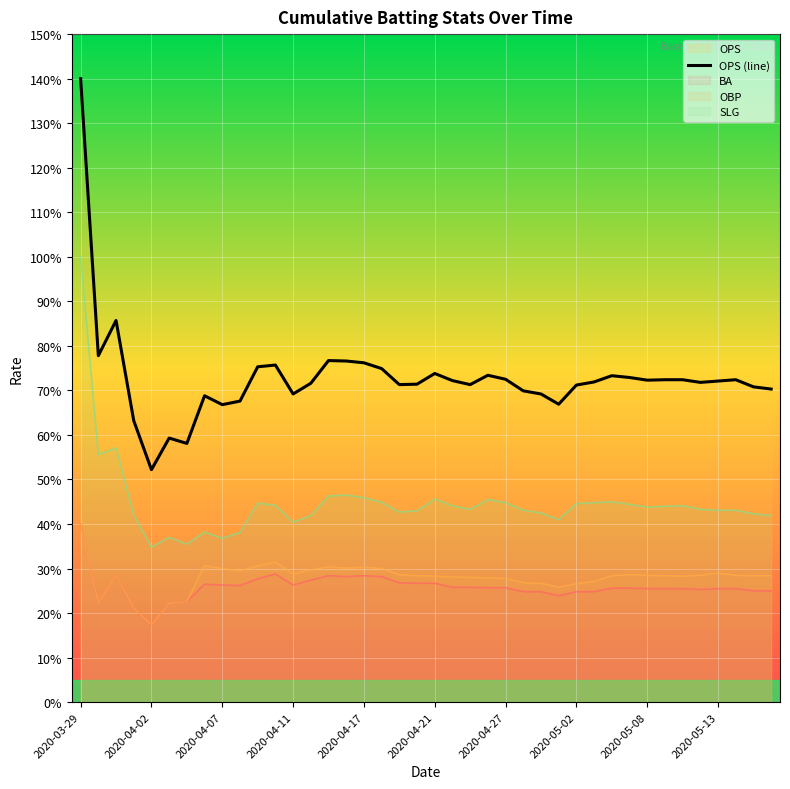

What is the average value?

0.7